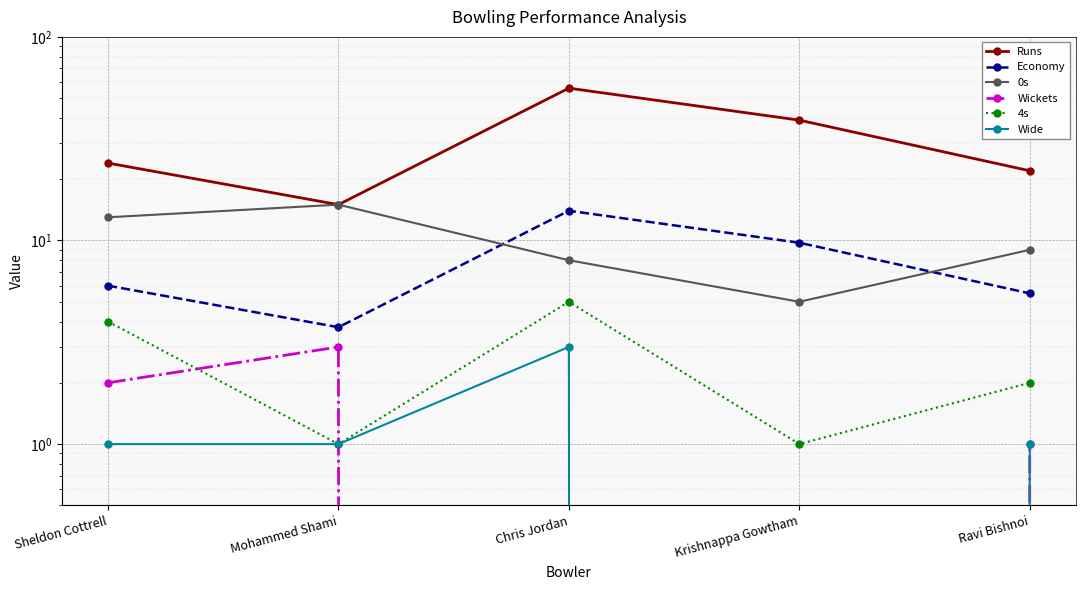

Which series changed the most between Sheldon Cottrell and Mohammed Shami?

Runs